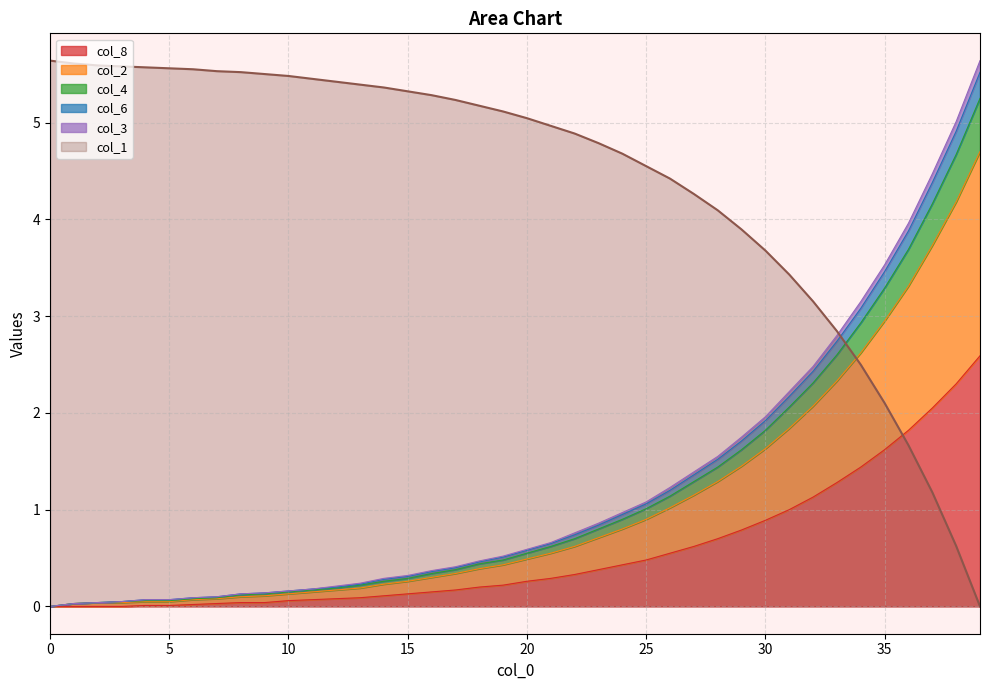

Which series ends up on top after the final intersection of col_8 and col_1?

col_8